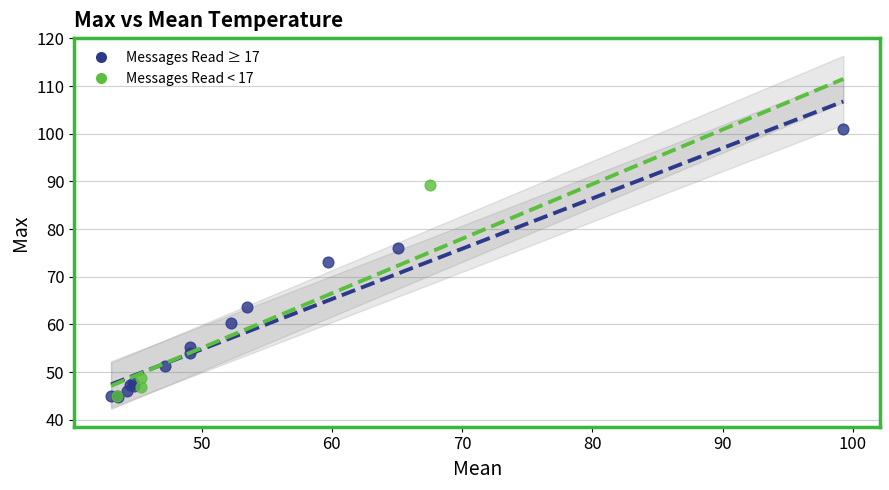

Which series has the largest Y range (max minus min)?

Messages Read ≥ 17